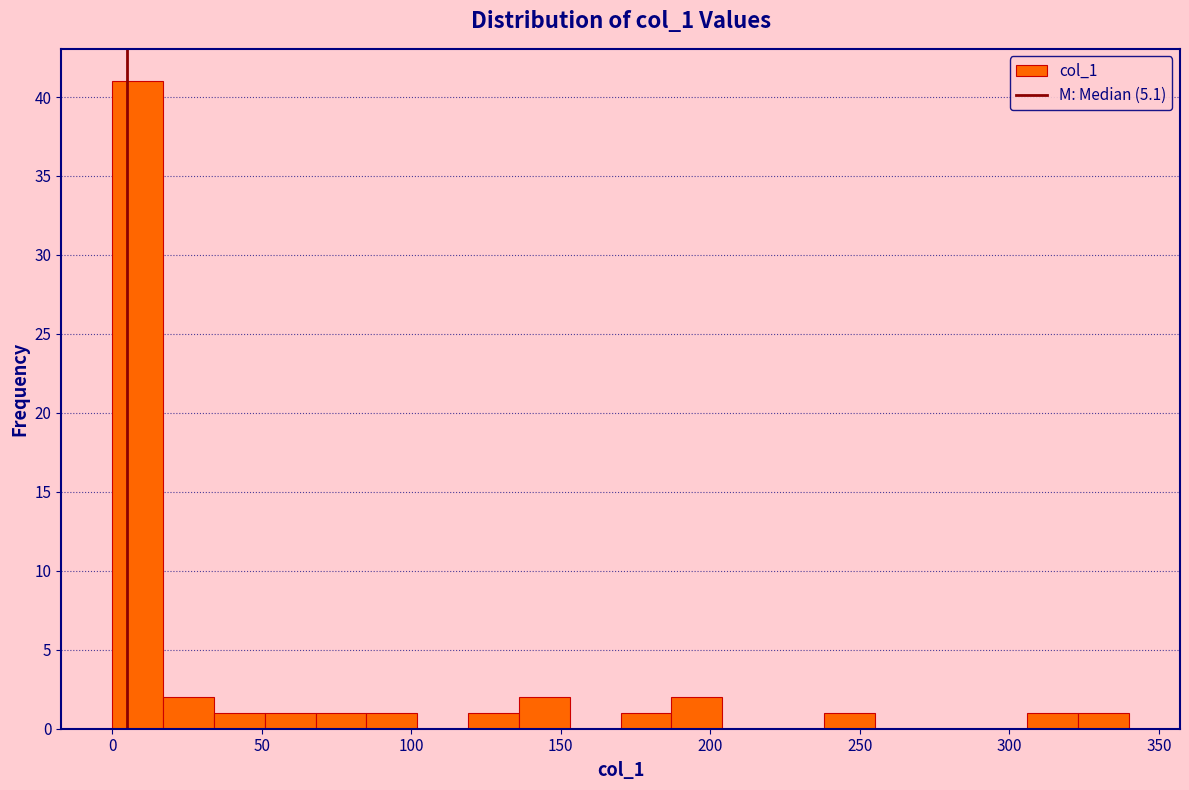

Read against the x-axis, roughly where is the centre of the tallest bar?

10